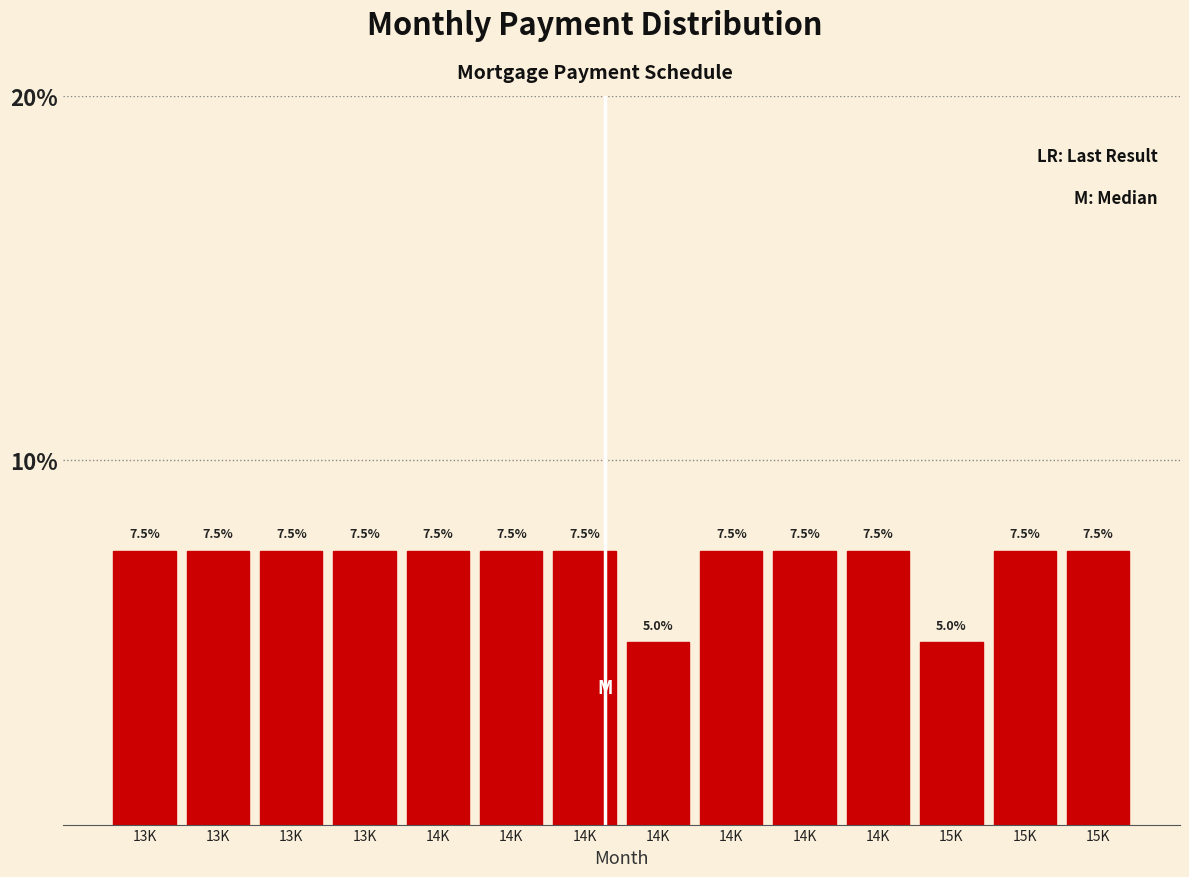

Does the chart contain any negative values?

No